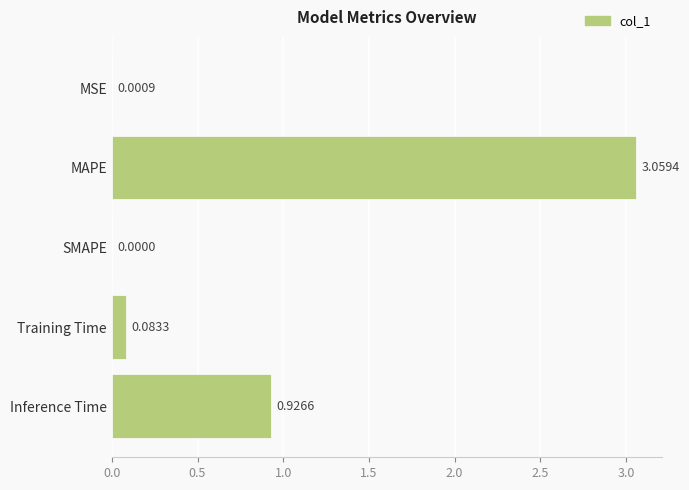

What is the sum of all values?

4.1